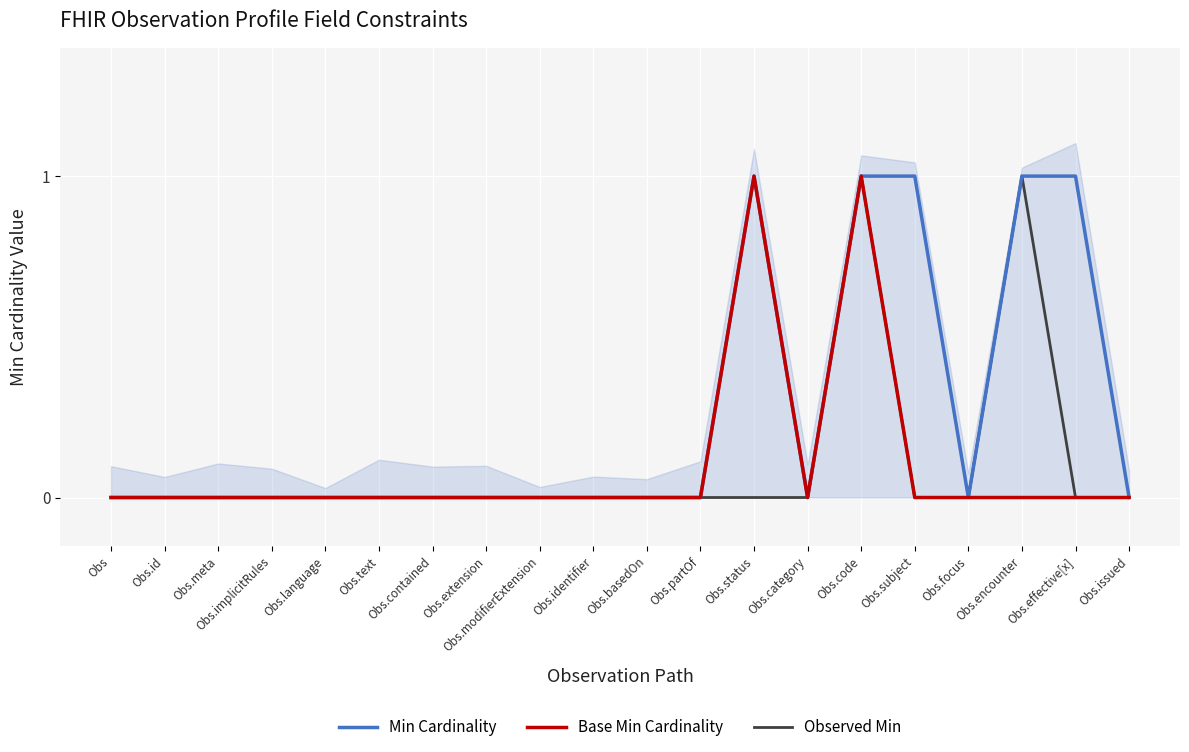

What is the value of the Min Cardinality point at the 15th from the left?

1